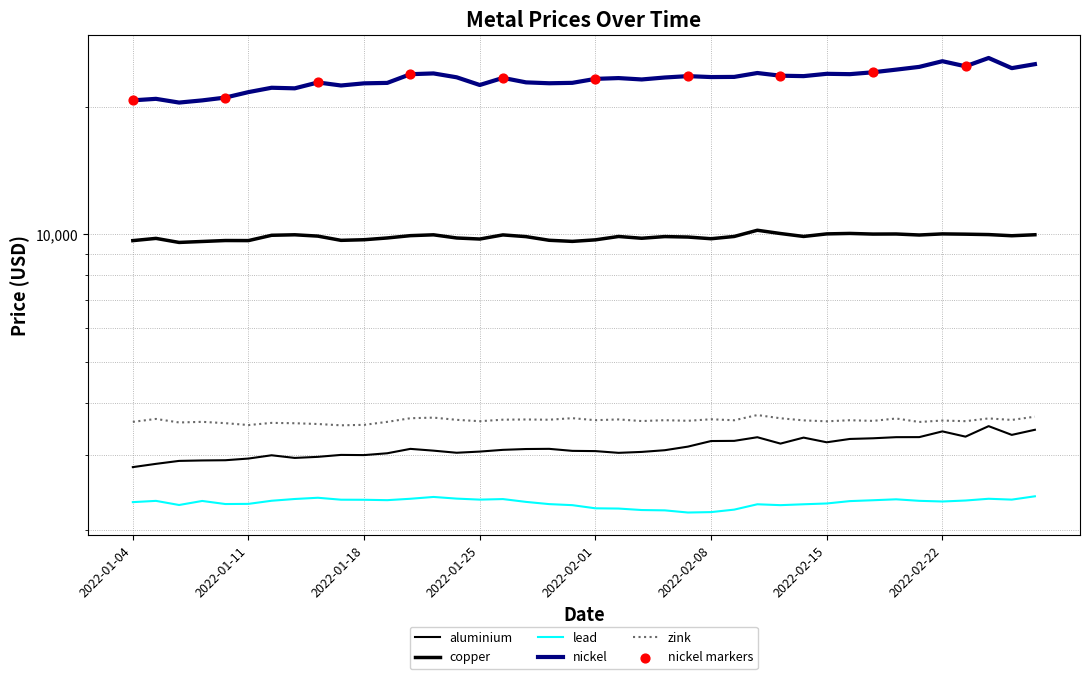

Which series has the largest Y range (max minus min)?

nickel